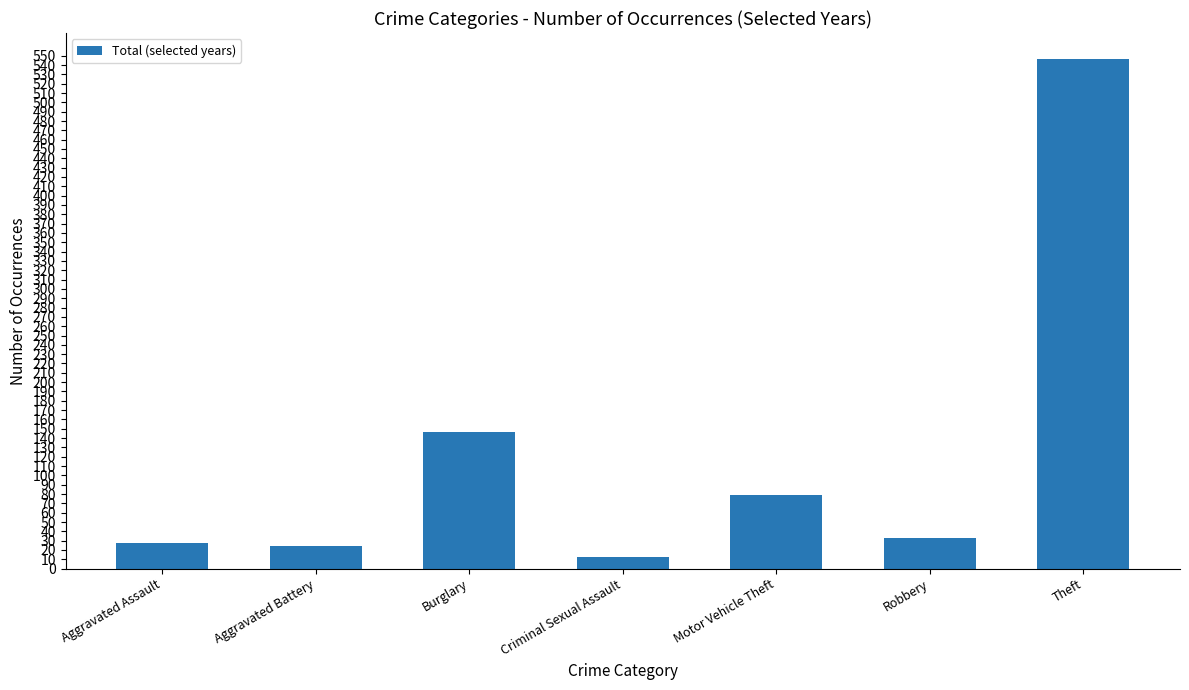

Reading left to right, what are all the values shown in this chart?

Aggravated Assault=28	Aggravated Battery=24	Burglary=147	Criminal Sexual Assault=13	Motor Vehicle Theft=79	Robbery=33	Theft=547